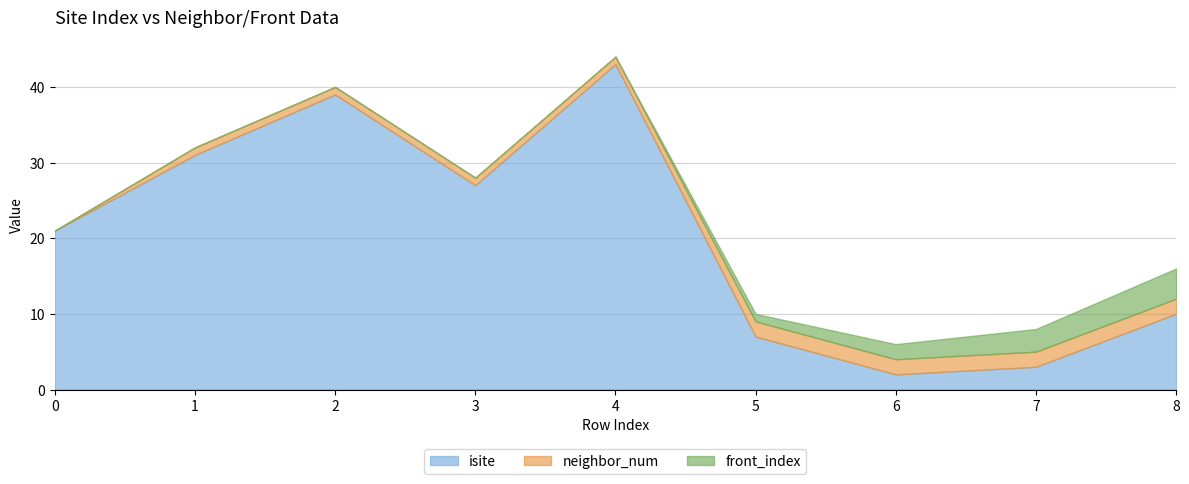

Reading left to right, what are all the values shown in this chart?

isite: 21	31	39	27	43	7	2	3	10
neighbor_num: 0	1	1	1	1	2	2	2	2
front_index: 0	0	0	0	0	1	2	3	4